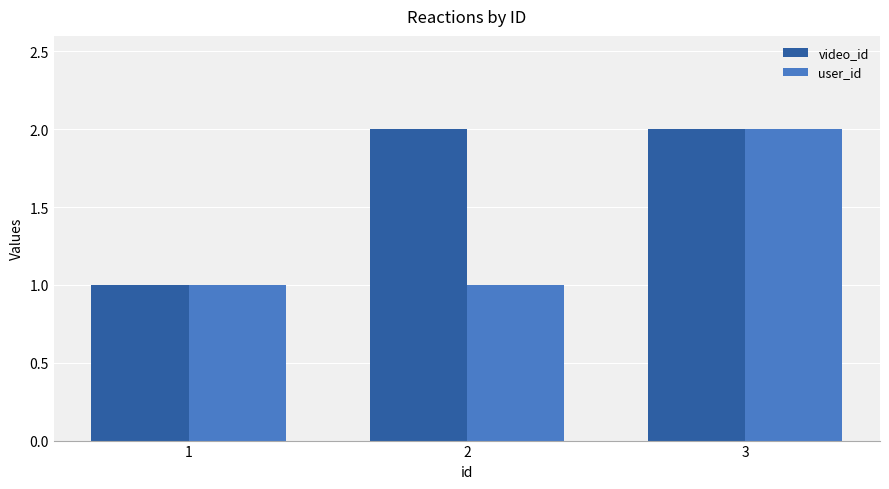

What are all the series names shown in the legend?

video_id, user_id